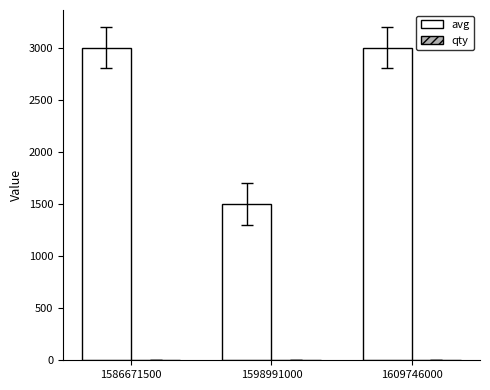

Between 1598991000 and 1609746000, which series saw the biggest shift?

avg